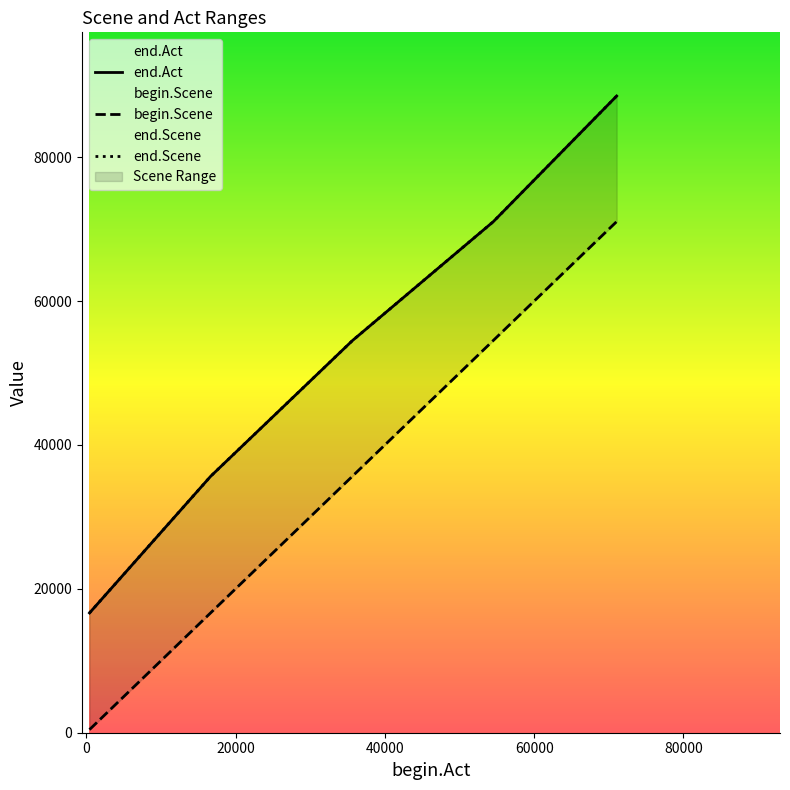

At 71054, list the series in order from largest to smallest.

end.Act, end.Scene, begin.Scene